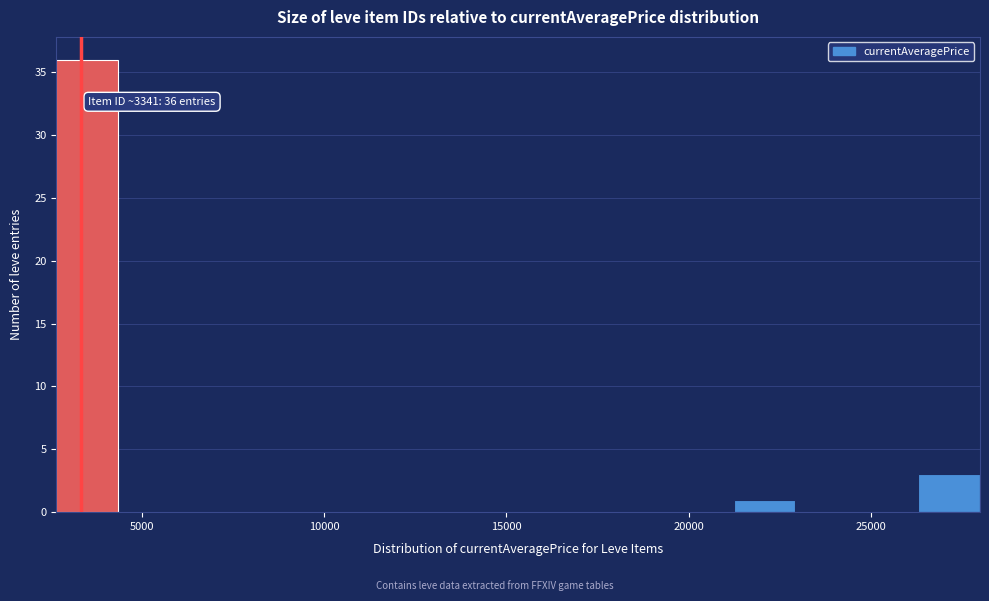

Around what value on the x-axis is the tallest bar? Give the approximate position of its centre, as read against the axis.

3500